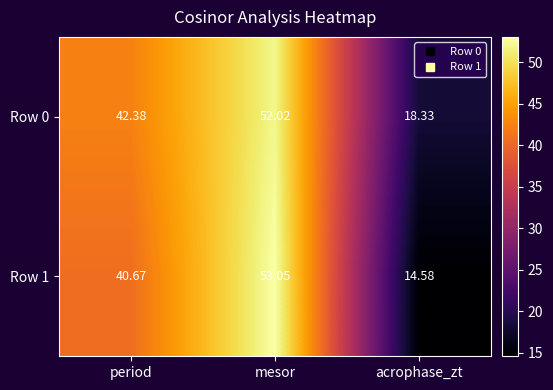

How many categories are shown in the chart?

3